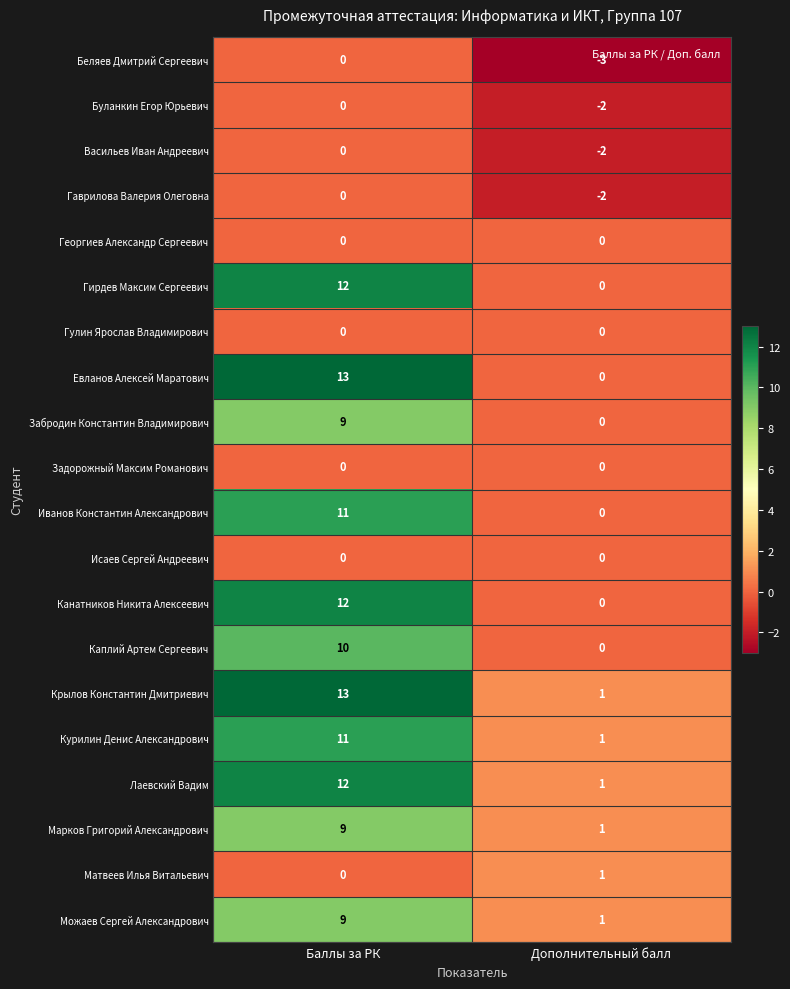

Is it true that Забродин Константин Владимирович equals 9 at Баллы за РК?

True